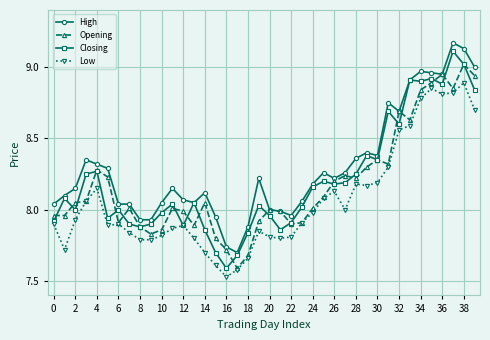

What are all the series names shown in the legend?

High, Opening, Closing, Low